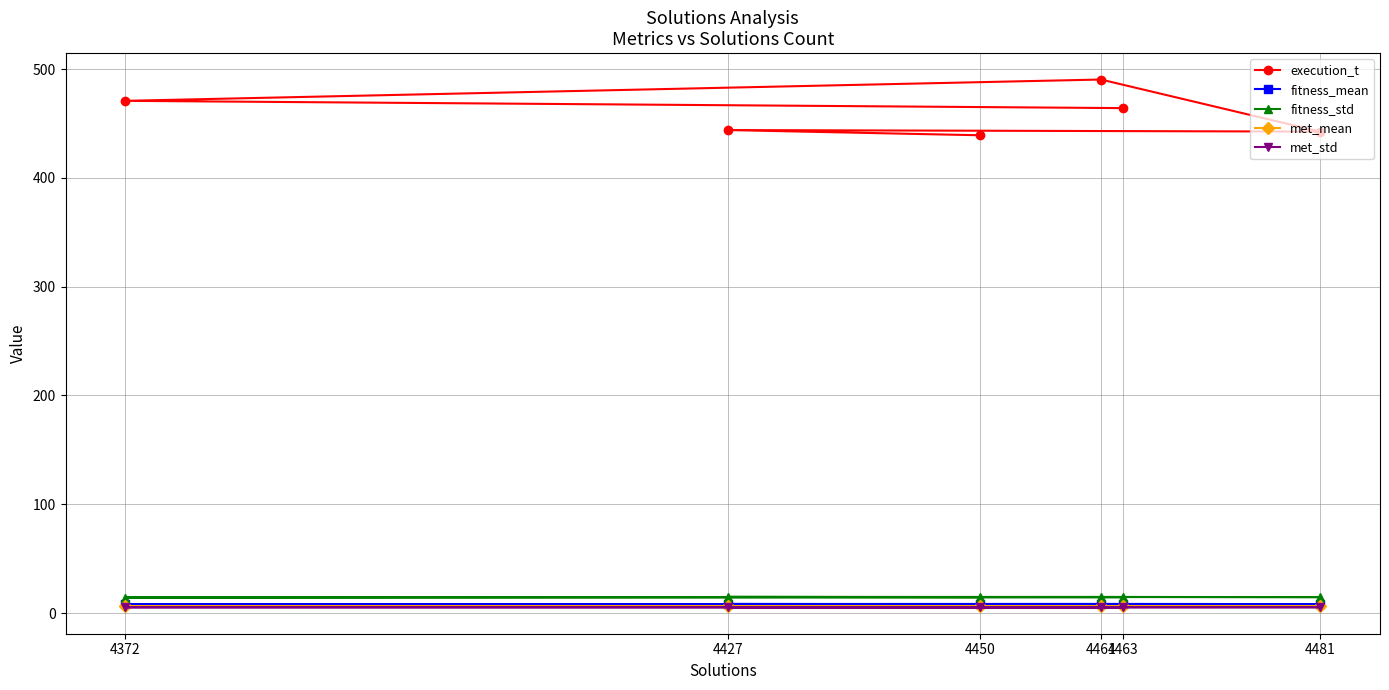

The value of fitness_std at 4461 is 10.3. True or false?

False